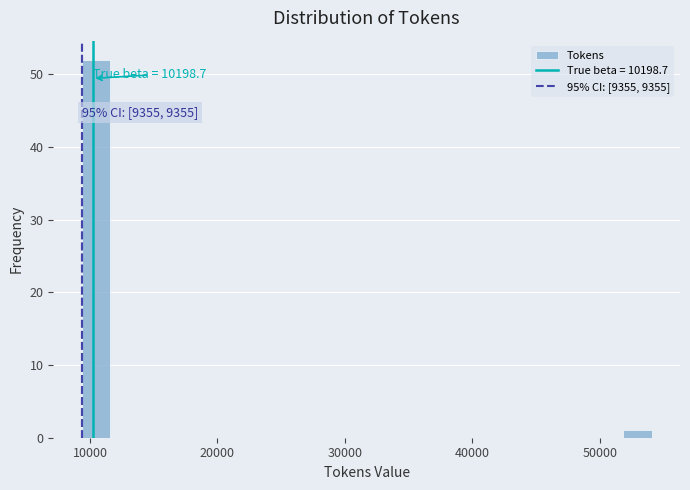

Read against the x-axis, roughly where is the centre of the tallest bar?

10000